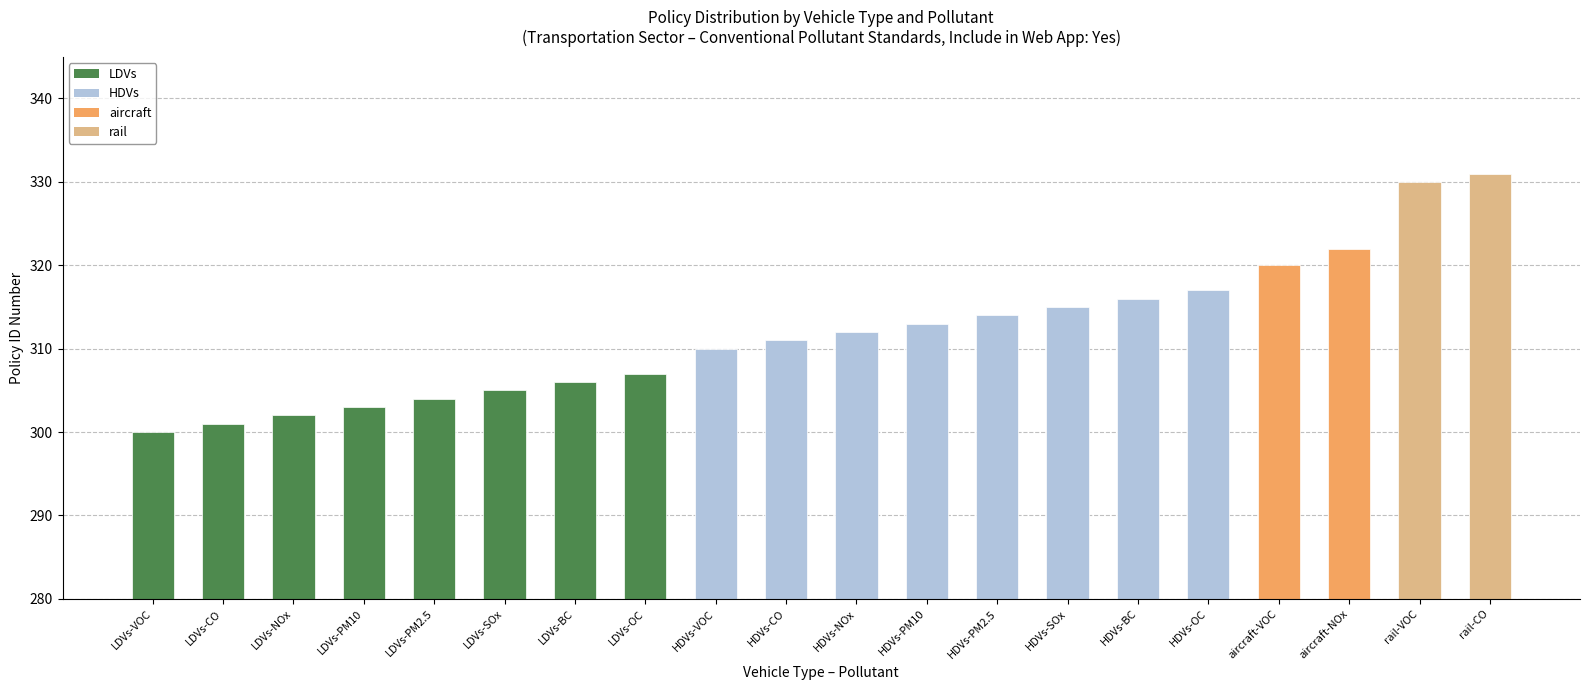

Reading left to right, extract all data points from this chart.

LDVs-VOC=300	LDVs-CO=301	LDVs-NOx=302	LDVs-PM10=303	LDVs-PM2.5=304	LDVs-SOx=305	LDVs-BC=306	LDVs-OC=307	HDVs-VOC=310	HDVs-CO=311	HDVs-NOx=312	HDVs-PM10=313	HDVs-PM2.5=314	HDVs-SOx=315	HDVs-BC=316	HDVs-OC=317	aircraft-VOC=320	aircraft-NOx=322	rail-VOC=330	rail-CO=331